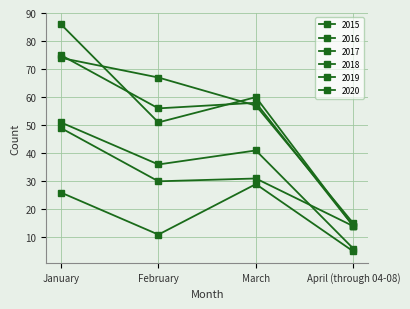

What is the difference between the highest and lowest values at April (through 04-08)?

10